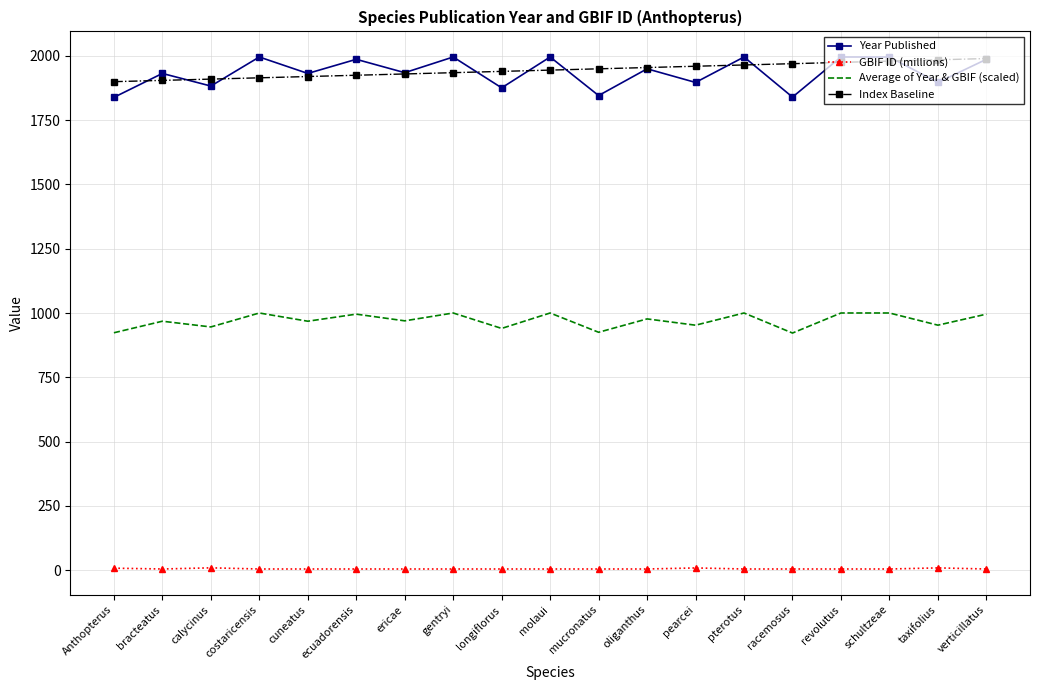

What is the total value across all series at longiflorus?

4760.3